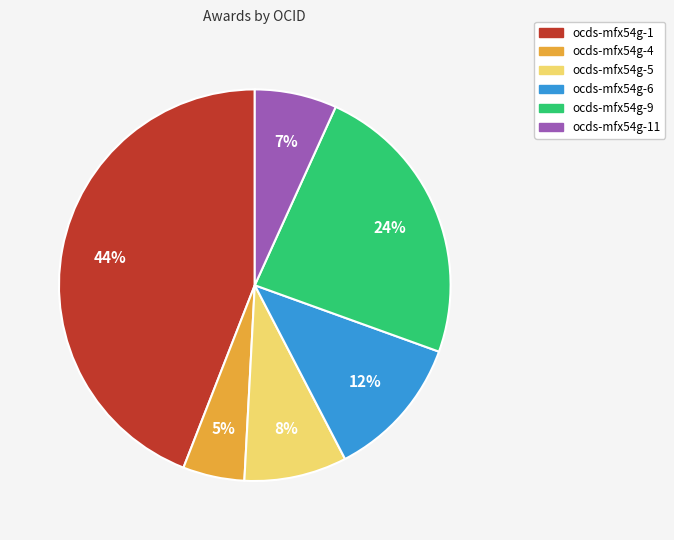

To the nearest percent, what is the average slice percentage?

17%